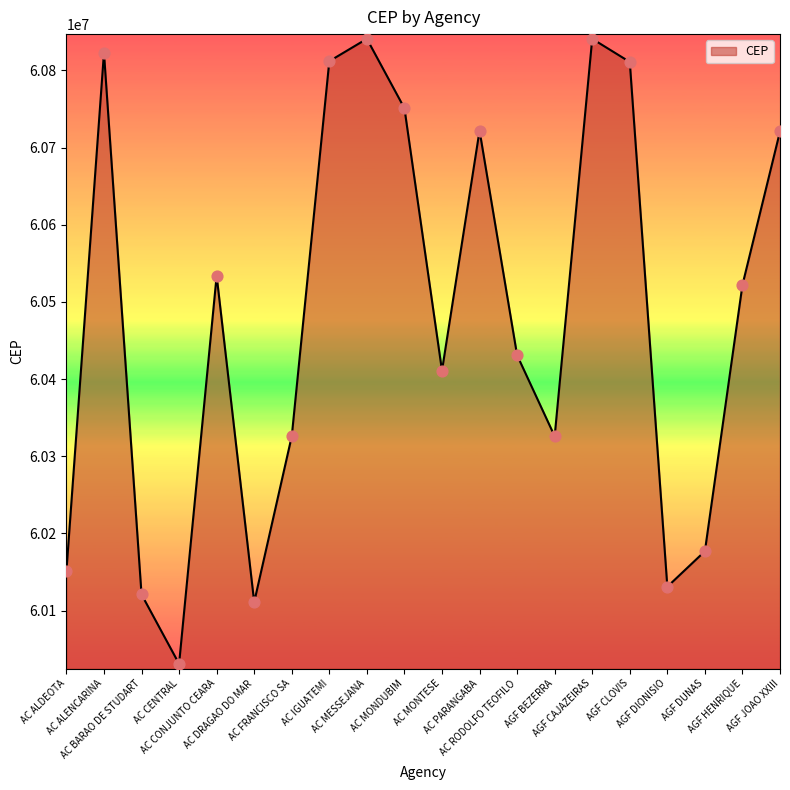

What is the change in value from AC ALDEOTA to AC IGUATEMI?

+661000